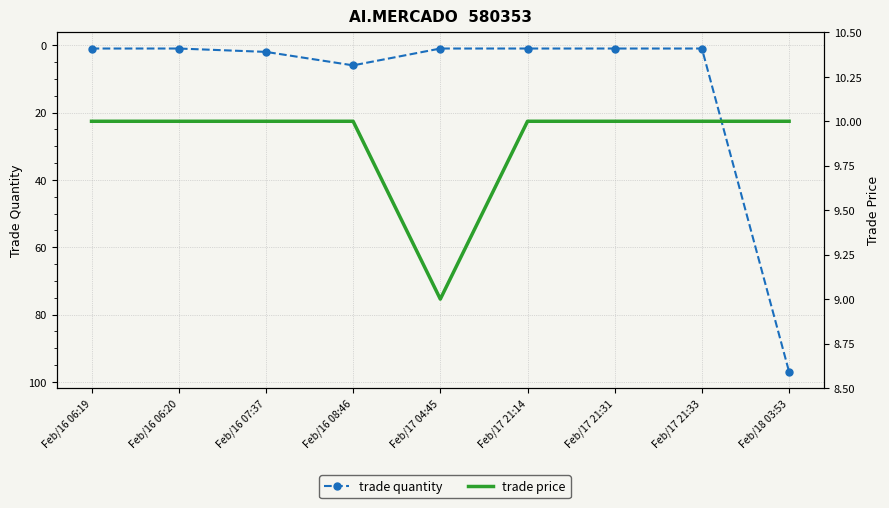

Which series ends up on top after the final intersection of trade price and trade quantity?

trade quantity